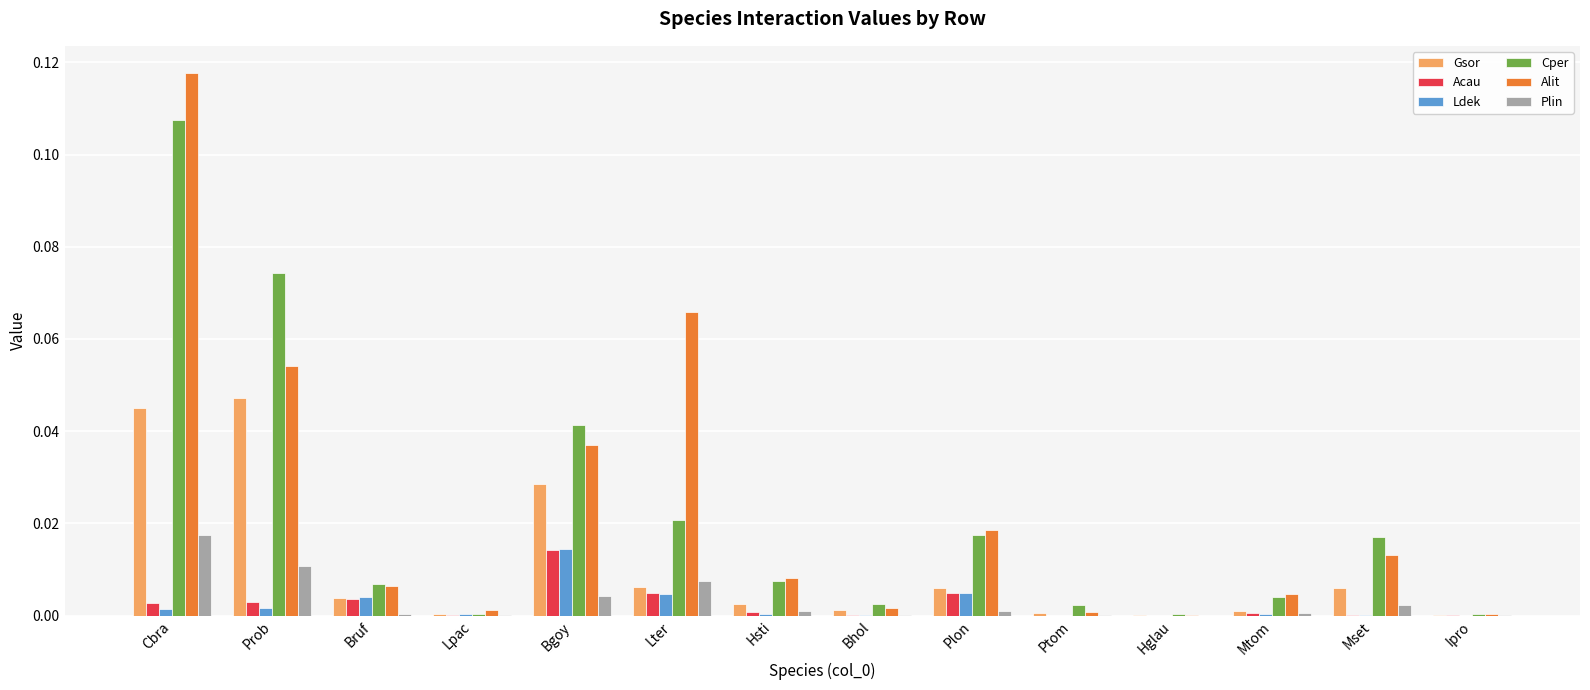

How many data points does each series have?

14